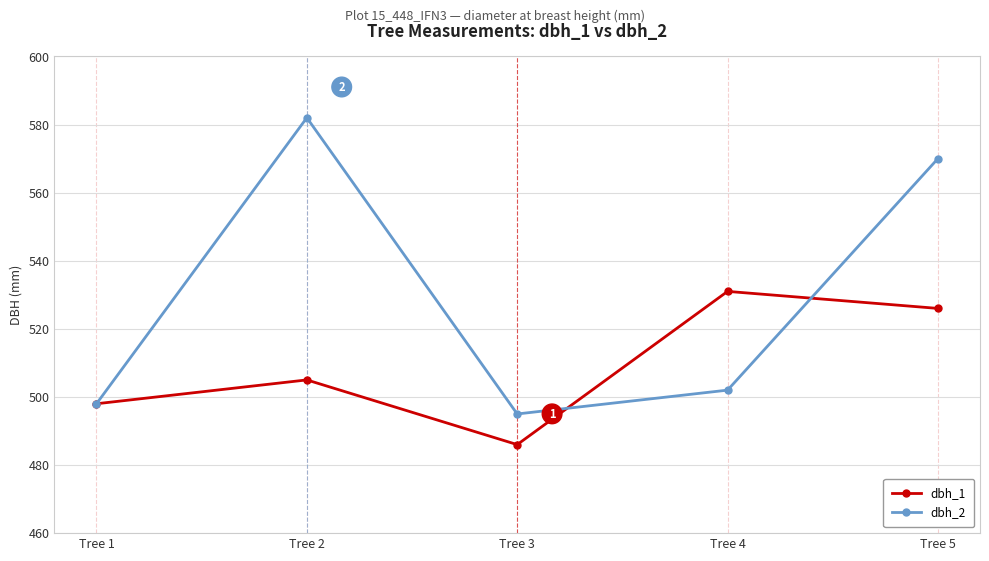

Which label corresponds to the largest value in the chart?

Tree 2